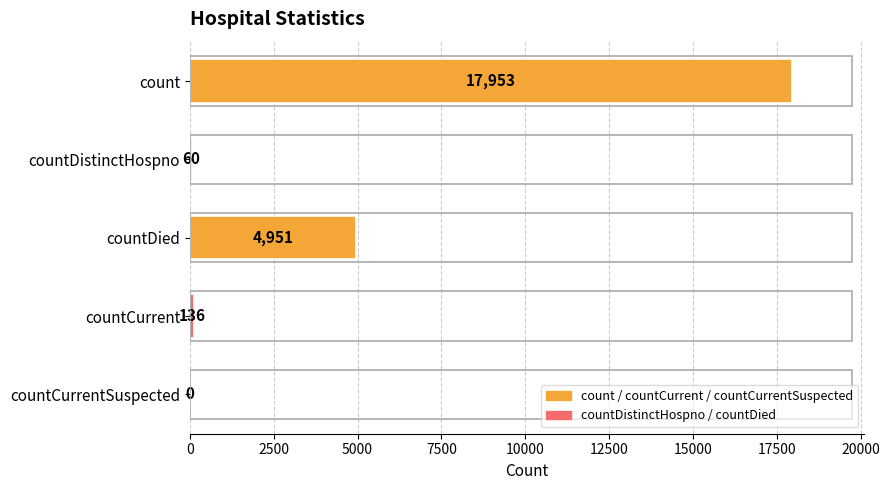

How many positive values are there?

4